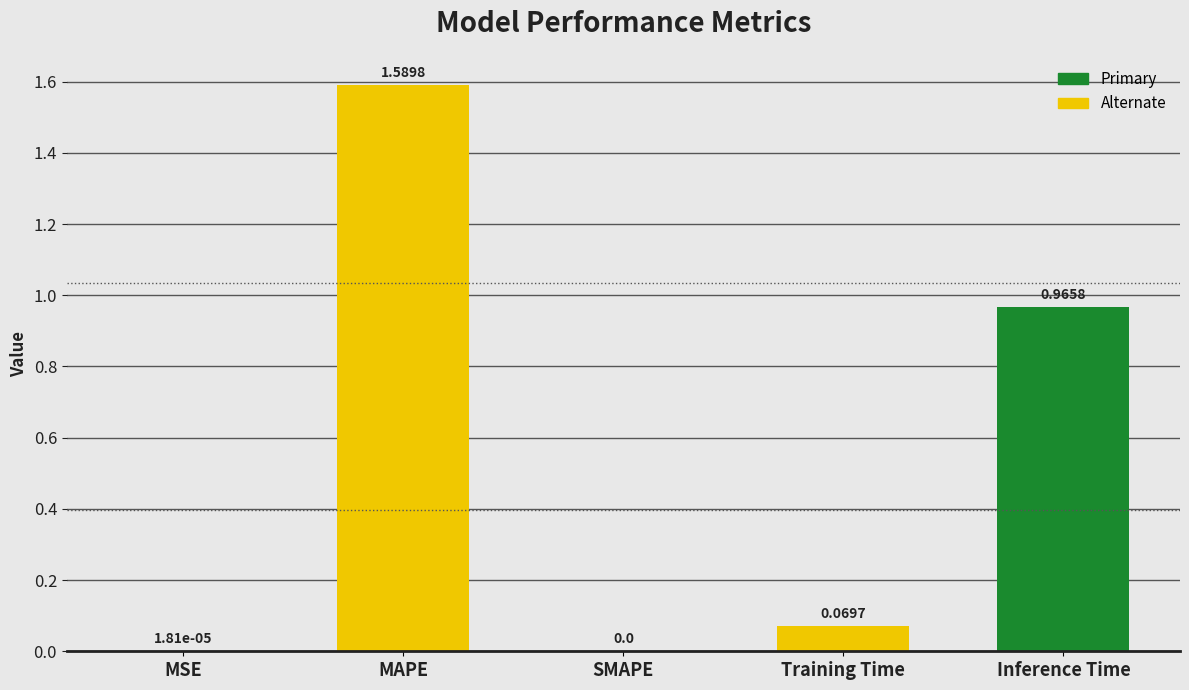

Which label corresponds to the largest value in the chart?

MAPE